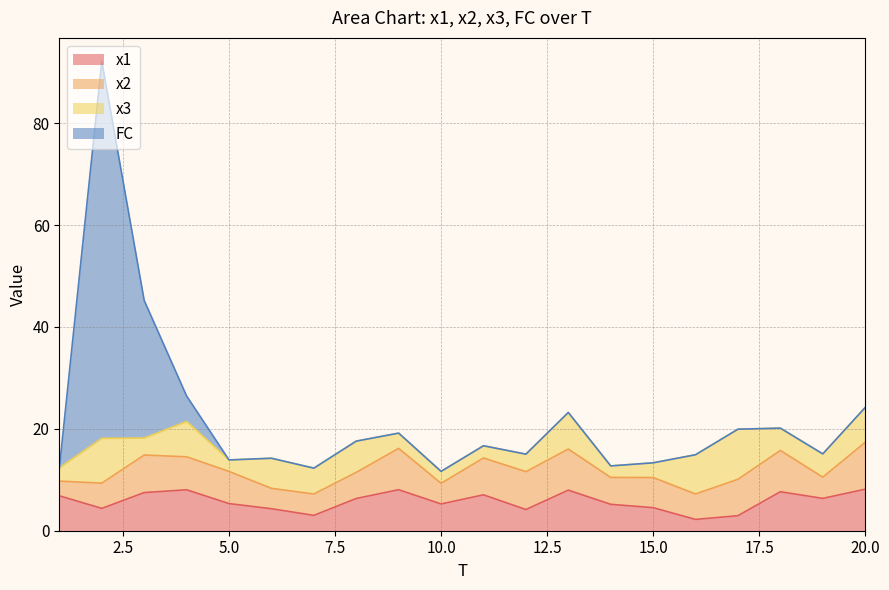

Which series has the largest total across all categories?

x2